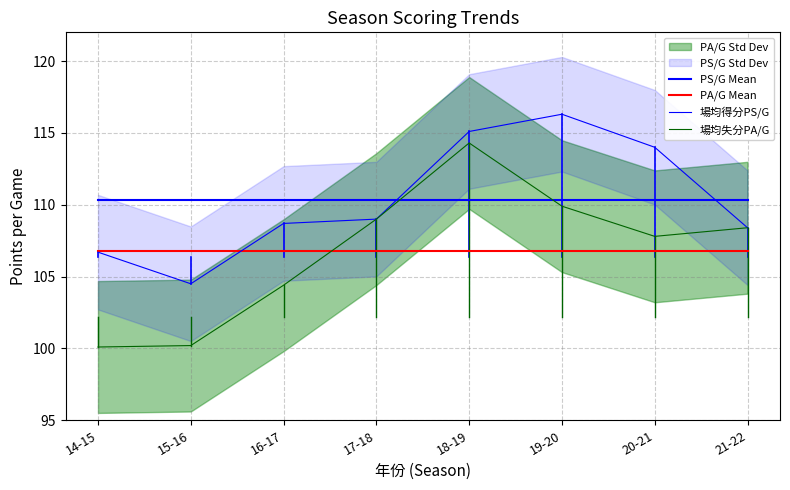

Between 17-18 and 21-22, which is larger?

17-18